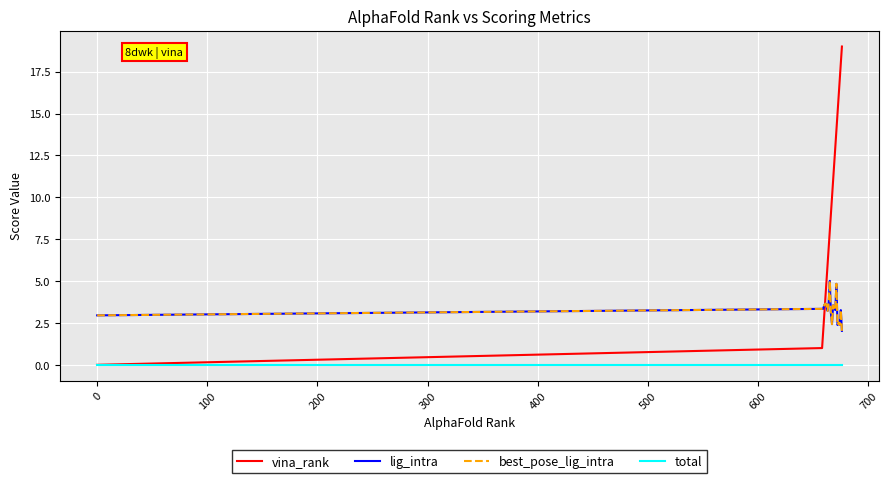

What is the value of the best_pose_lig_intra point at the 2nd from the left?

3.3